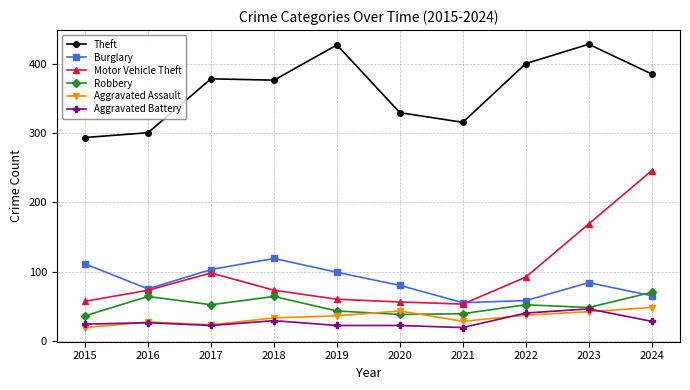

Where is Motor Vehicle Theft nearest to the value 149?

2023